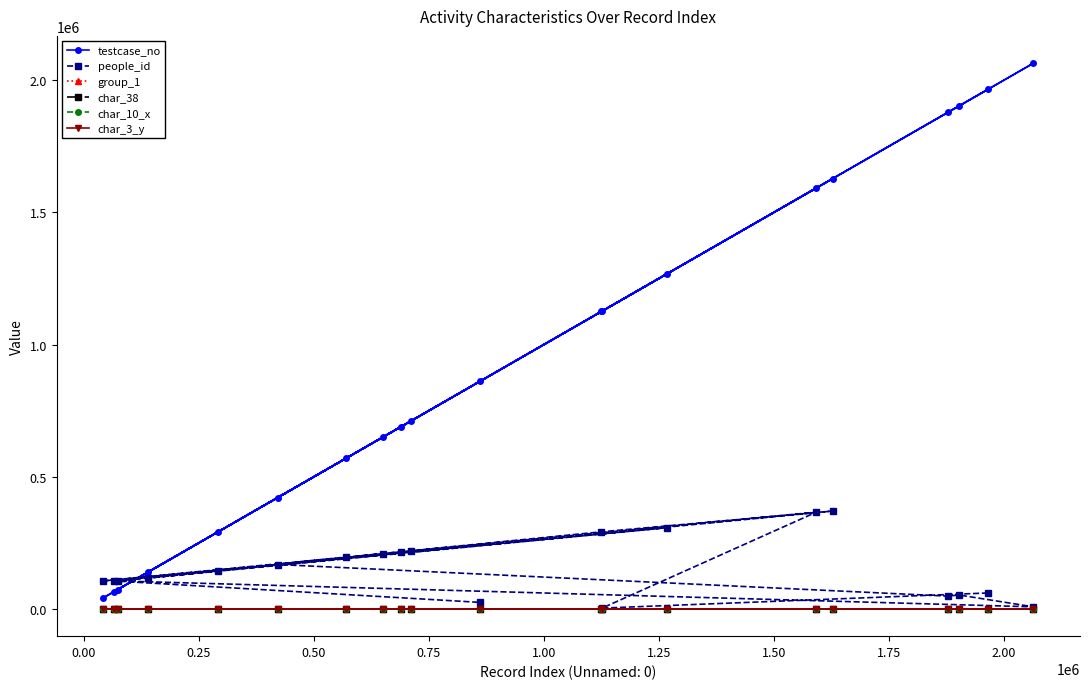

Which series has the largest total across all categories?

testcase_no